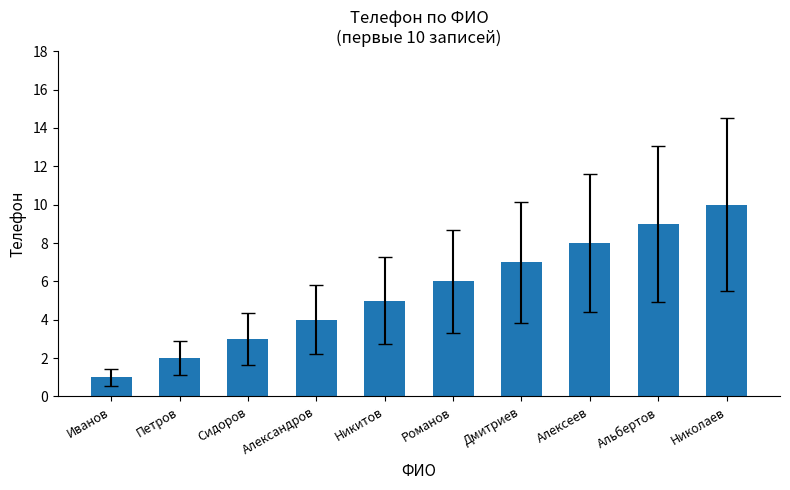

Rank the categories by value from lowest to highest.

Иванов, Петров, Сидоров, Александров, Никитов, Романов, Дмитриев, Алексеев, Альбертов, Николаев